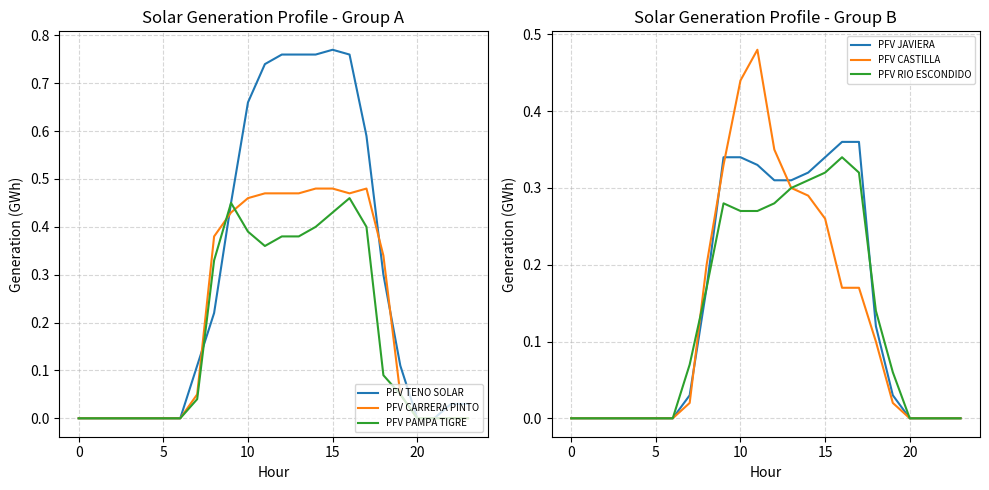

At how many categories does at least one series exceed 0?

15